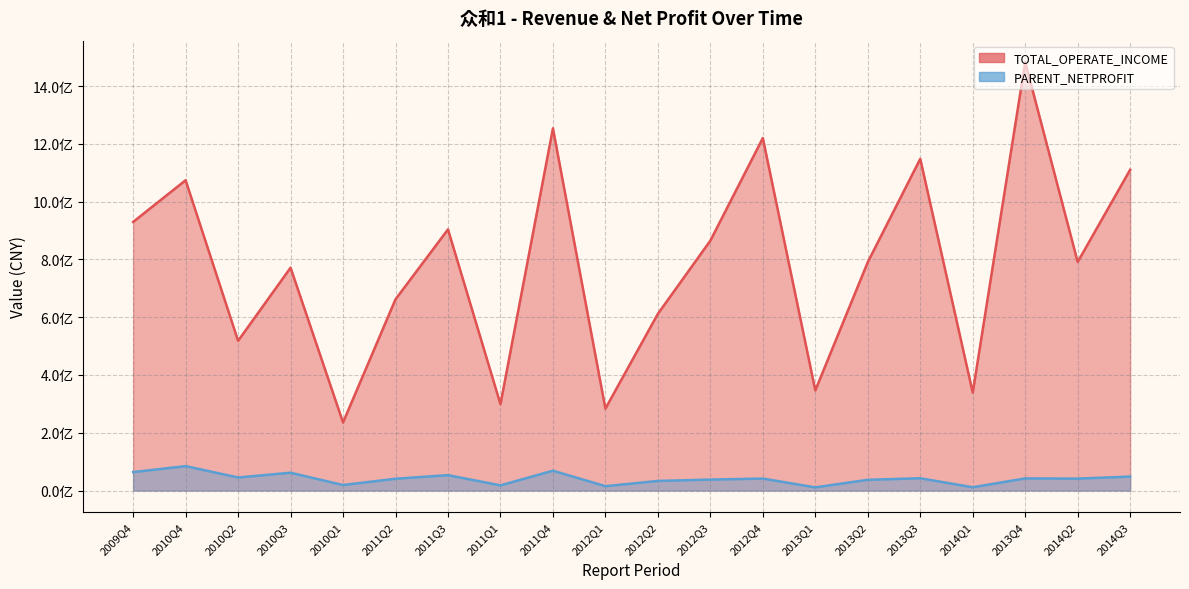

At which label does PARENT_NETPROFIT reach its minimum?

2013Q1